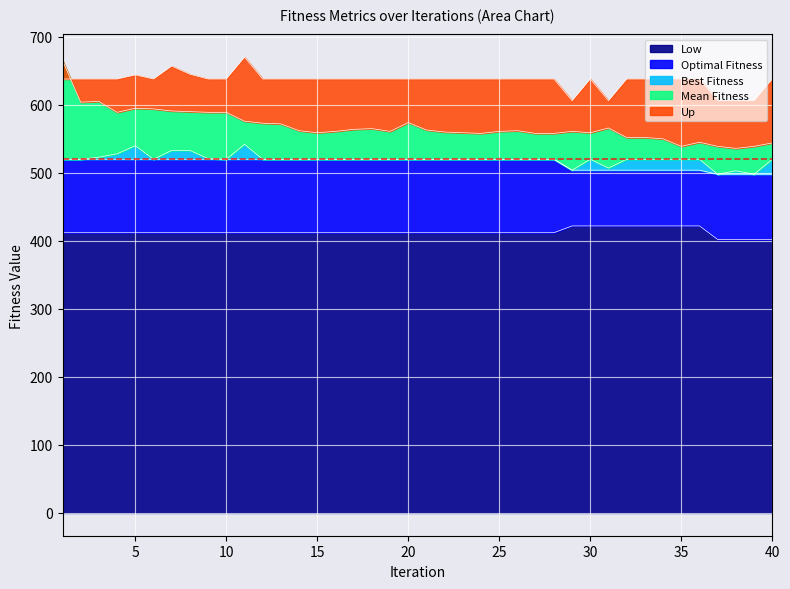

Reading right to left, transcribe all the data shown in this chart.

Optimal Fitness: 498	498	498	498	504	504	504	504	504	504	504	504	520	520	520	520	520	520	520	520	520	520	520	520	520	520	520	520	520	520	520	520	520	520	520	520	520	520	520	520
Best Fitness: 520	498	503	498	520	520	520	520	520	507	520	504	520	520	520	520	520	520	520	520	520	520	520	520	520	520	520	520	520	542	520	521	533	533	520	540	528	523	520	520
Mean Fitness: 544	539	536	539	545	539	550	552	552	566	559	561	558	558	562	561	558	559	560	563	574	561	565	564	561	559	562	572	573	576	589	589	590	591	594	595	589	605	604	665
Low: 402	402	402	402	422	422	422	422	422	422	422	422	412	412	412	412	412	412	412	412	412	412	412	412	412	412	412	412	412	412	412	412	412	412	412	412	412	412	412	412
Up: 638	606	606	606	638	638	638	638	638	606	638	606	638	638	638	638	638	638	638	638	638	638	638	638	638	638	638	638	638	670	638	638	645	657	638	644	638	638	638	638